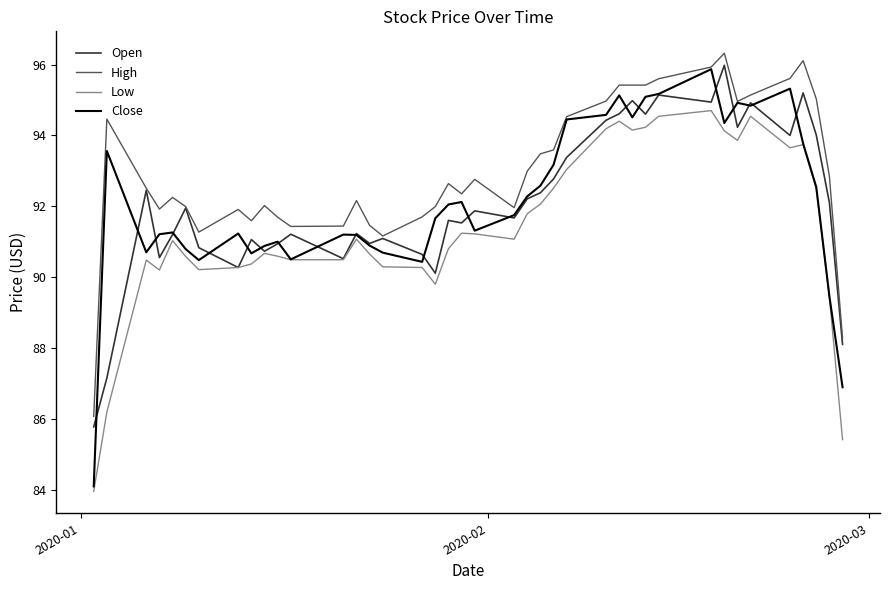

Does the chart display data point markers on the line(s)?

No